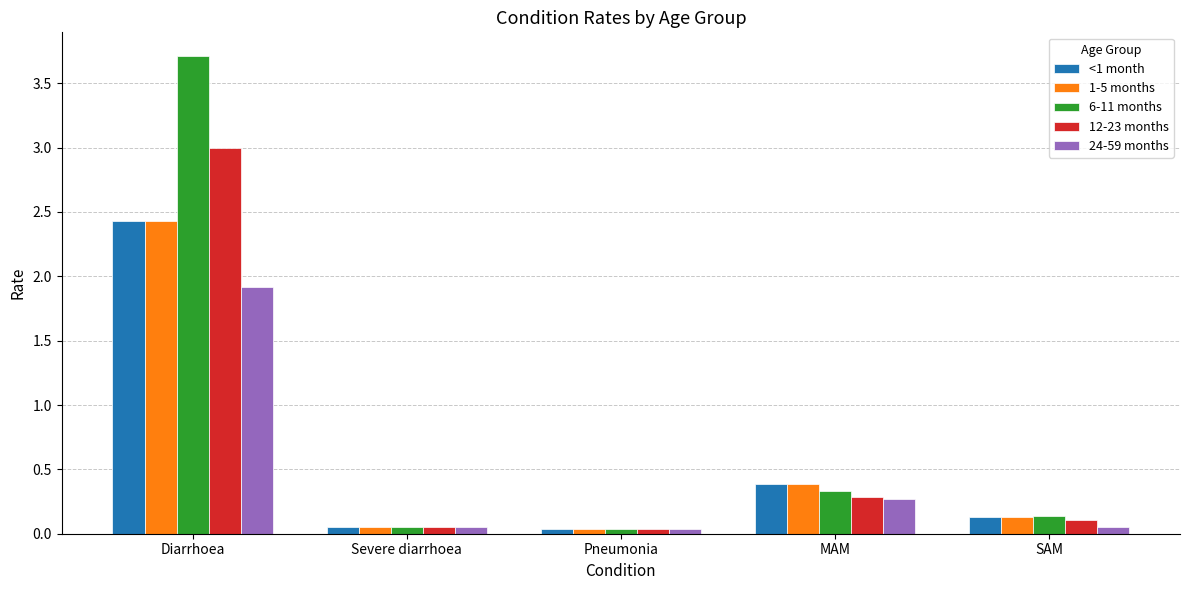

The 12-23 months series shows 0.3 at MAM. True or false?

True